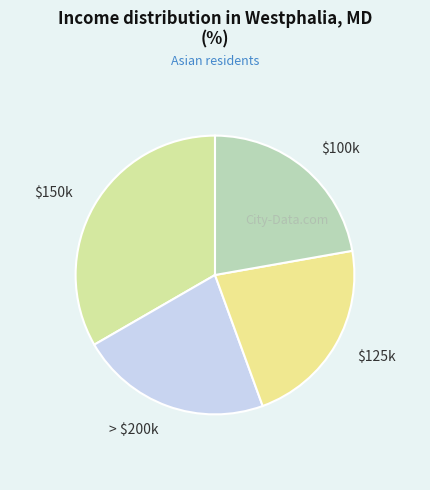

Which category has the biggest portion of the pie?

$150k